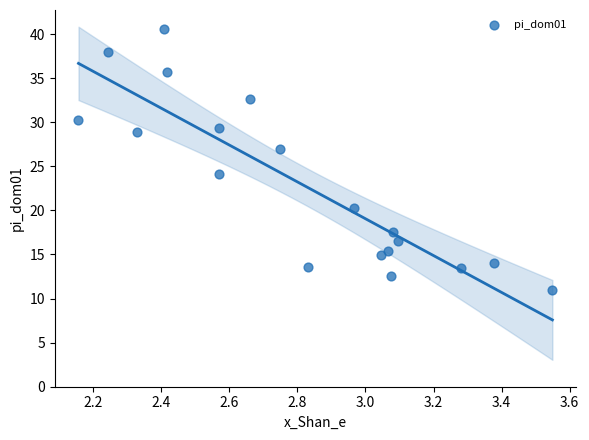

What is the range of Y values (max minus min)?

29.6